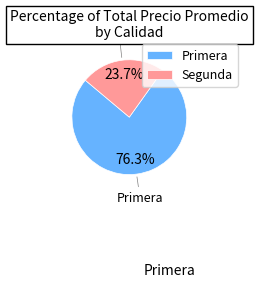

What percentage do Segunda and Primera together represent?

100.0%